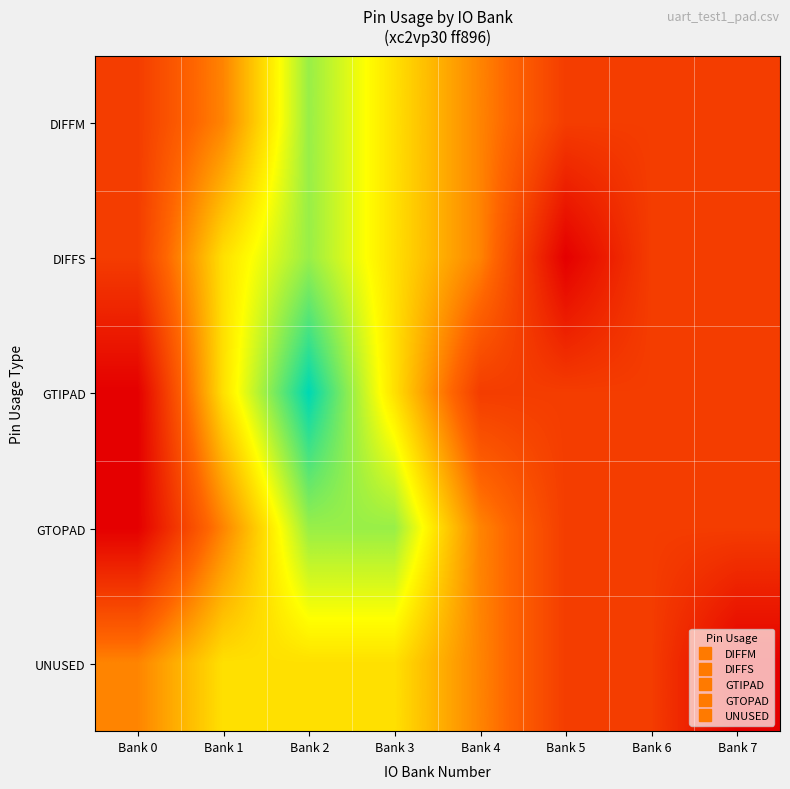

What is the total value across all series at Bank 1?

13